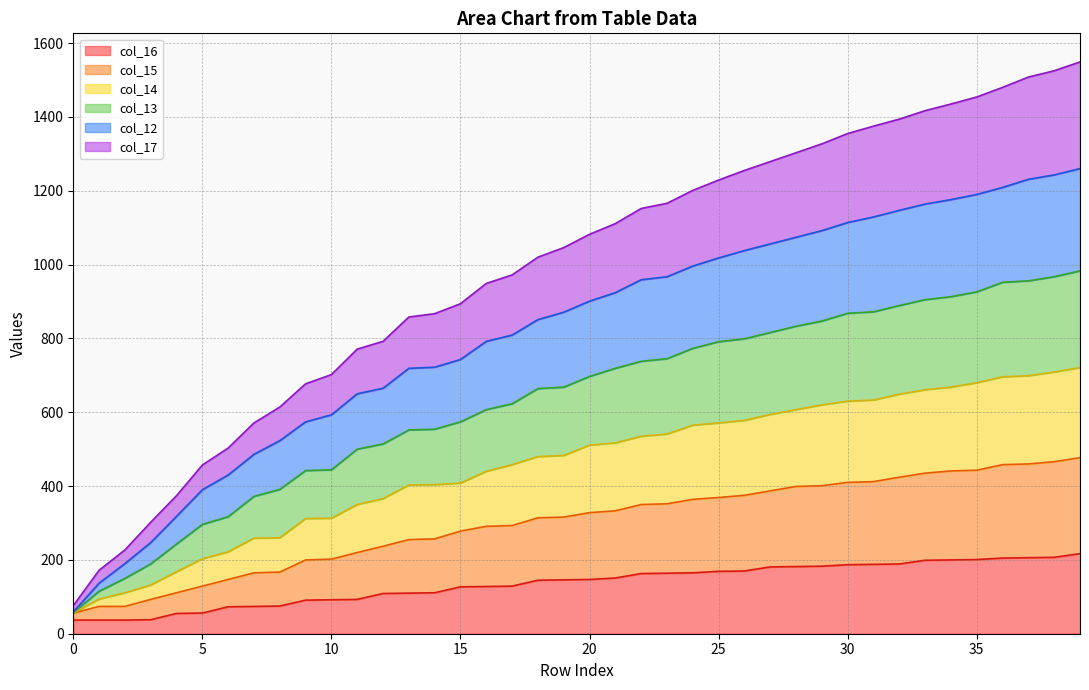

What is the total value across all series at 10?

702